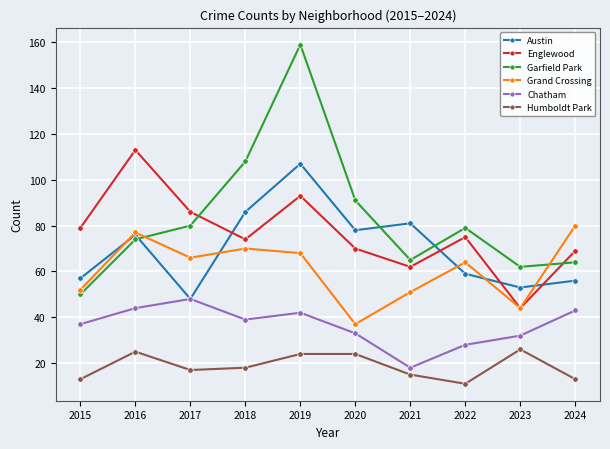

Which series has the largest range (max minus min)?

Garfield Park